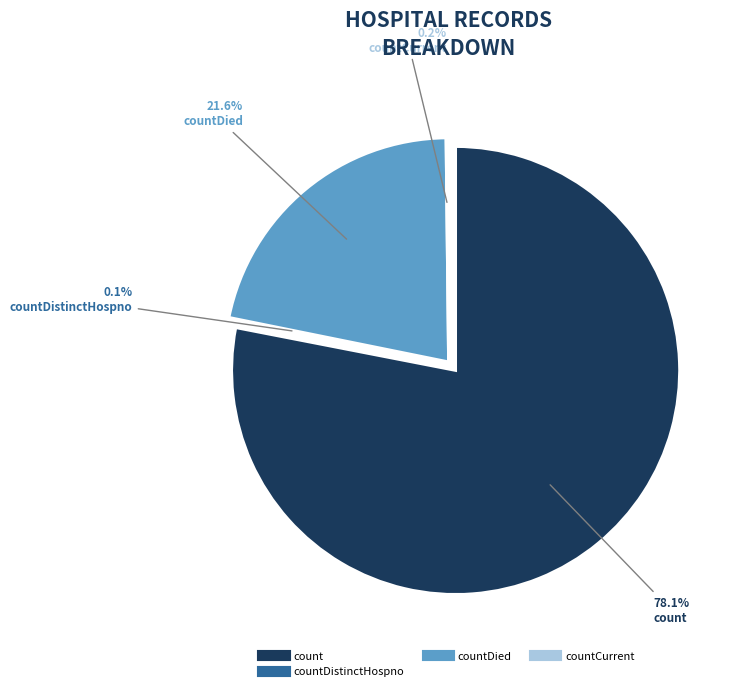

Between countCurrent and countDied, which is larger?

countDied